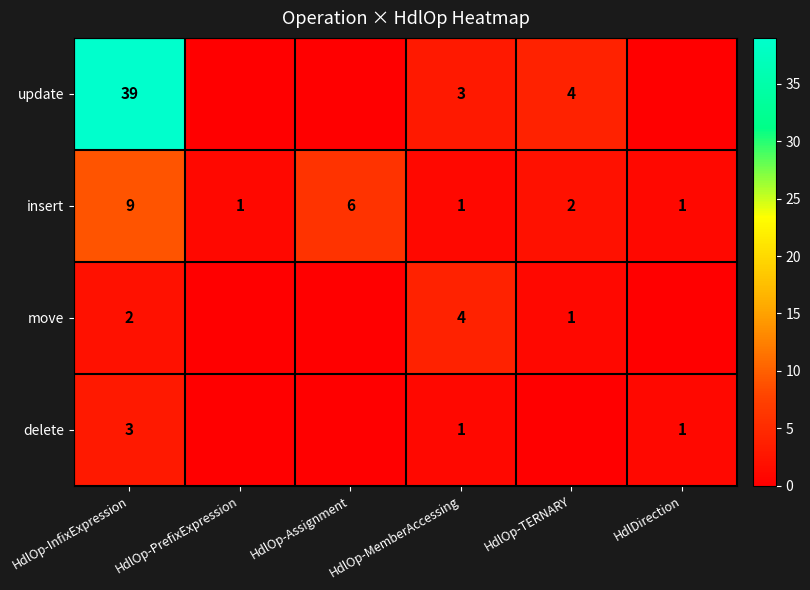

Rank the series at HdlOp-InfixExpression from lowest to highest value.

move, delete, insert, update